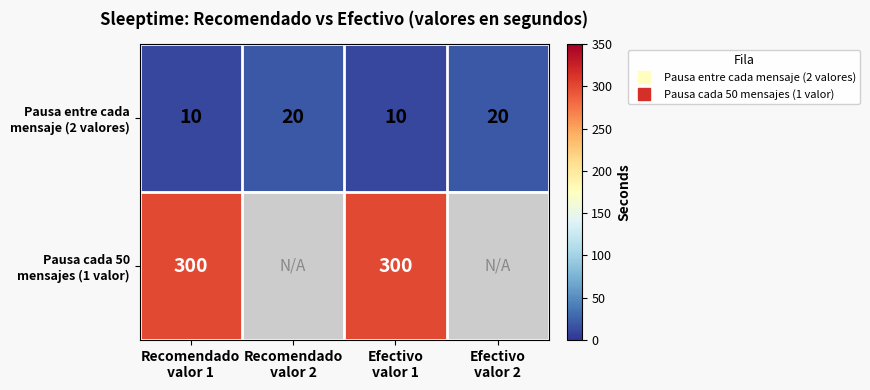

List the series in order of their peak value, lowest first.

Pausa entre cada mensaje (2 valores), Pausa cada 50 mensajes (1 valor)